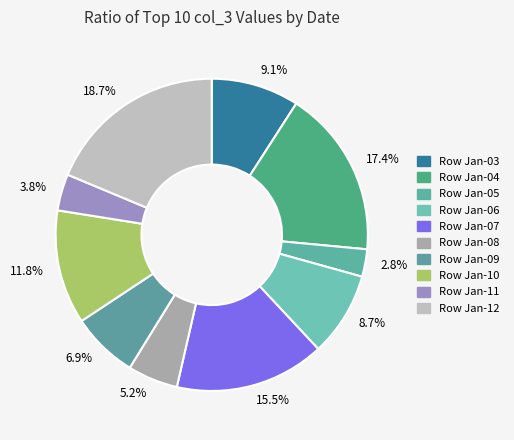

Which category has the smallest portion of the pie?

2.8%